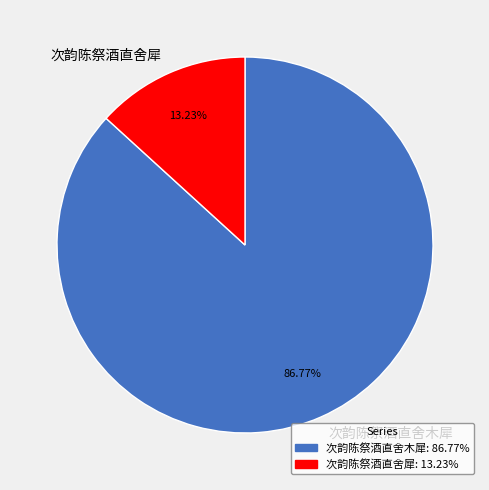

True or false: 次韵陈祭酒直舍木犀 accounts for 87% of the total.

True